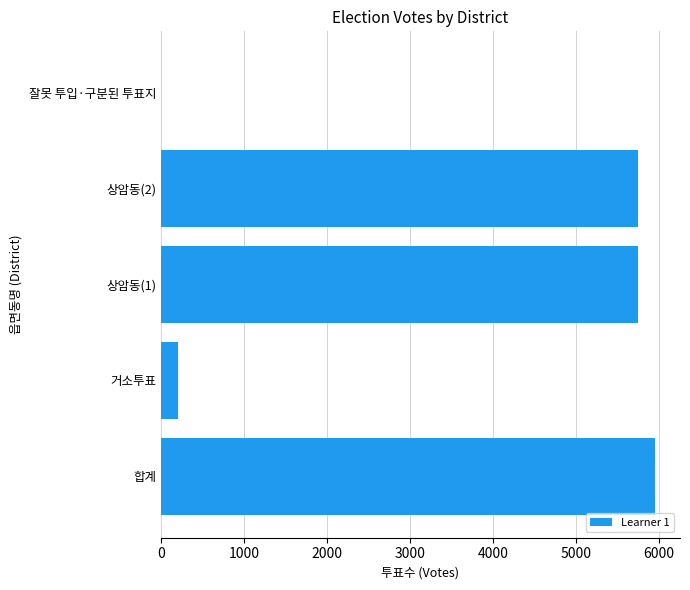

What is the sum of all values?

17666